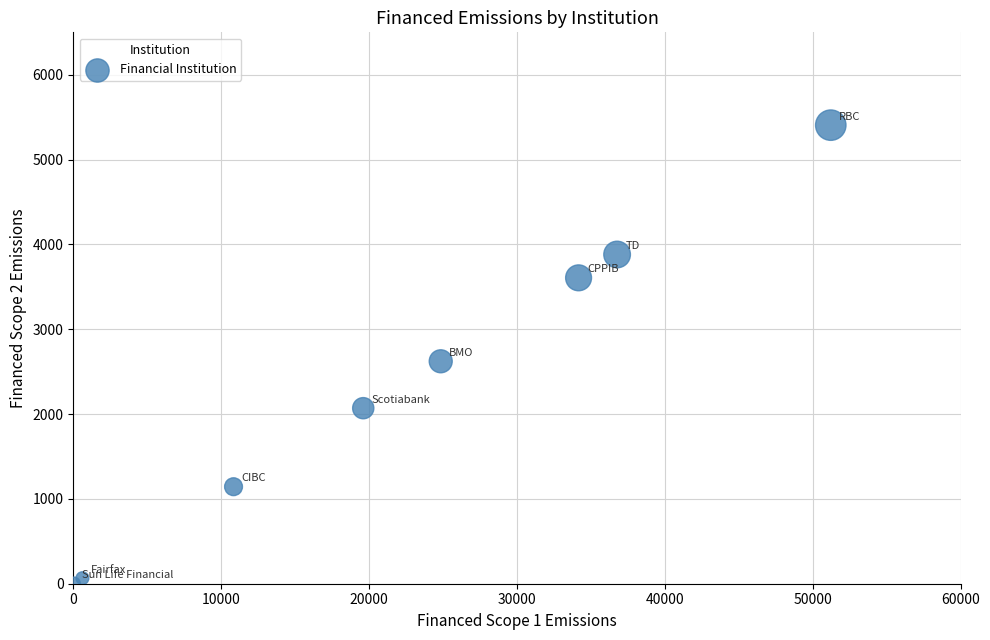

What Y value in the scatter plot is closest to 2705?

2622.3